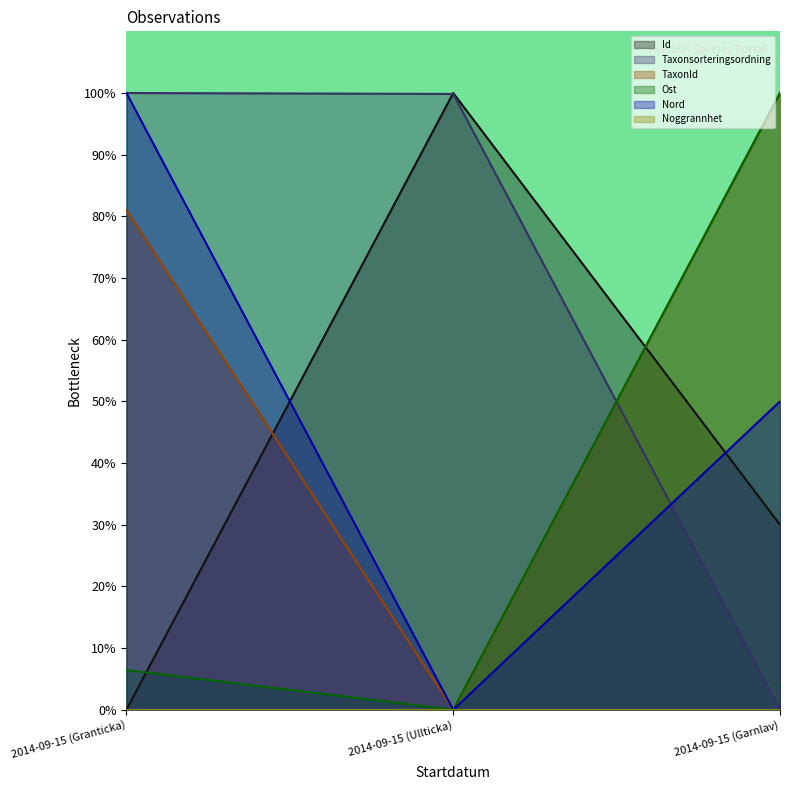

The Ost series shows -43.5 at 2014-09-15 (Ullticka). True or false?

False